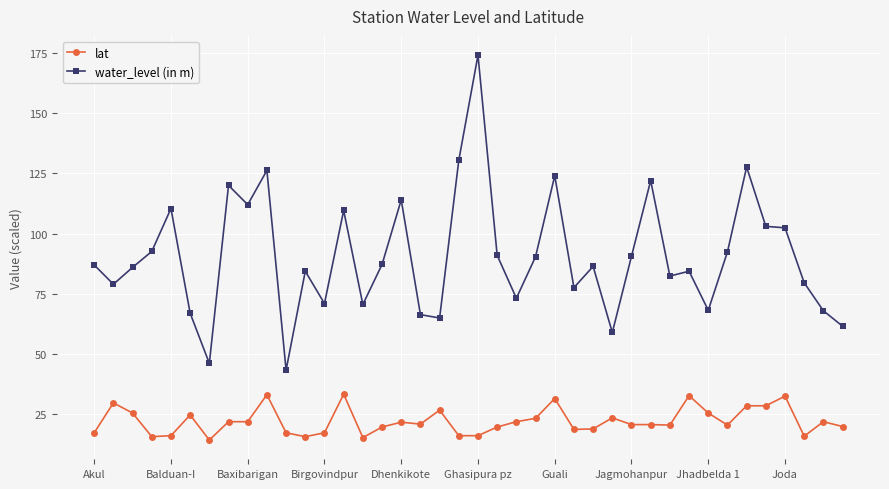

Does the chart have visible grid lines?

Yes